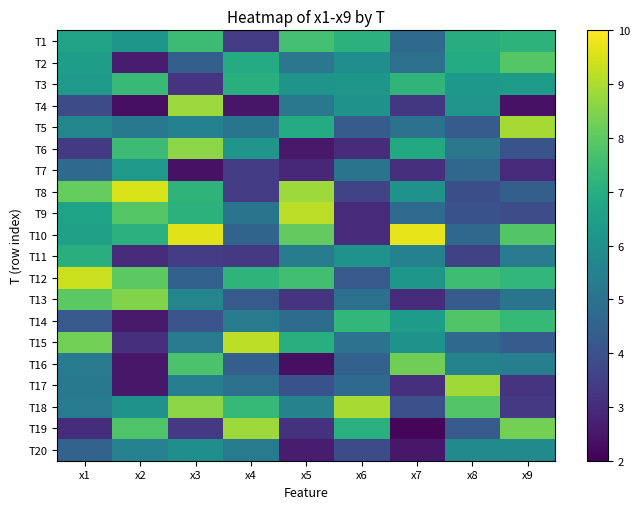

Reading right to left, transcribe all the data shown in this chart.

T1: x9=7.2	x8=7.0	x7=4.8	x6=7.1	x5=7.6	x4=3.4	x3=7.5	x2=6.2	x1=6.7
T2: x9=7.9	x8=6.9	x7=4.9	x6=6.0	x5=5.2	x4=6.9	x3=4.4	x2=2.7	x1=6.5
T3: x9=6.4	x8=6.3	x7=7.2	x6=6.2	x5=6.1	x4=7.1	x3=3.2	x2=7.4	x1=6.3
T4: x9=2.4	x8=6.2	x7=3.3	x6=6.1	x5=5.2	x4=2.5	x3=8.8	x2=2.3	x1=3.8
T5: x9=8.9	x8=4.3	x7=5.0	x6=4.3	x5=6.9	x4=5.1	x3=5.5	x2=5.2	x1=5.7
T6: x9=4.1	x8=5.2	x7=6.9	x6=3.0	x5=2.5	x4=6.2	x3=8.6	x2=7.5	x1=3.4
T7: x9=3.0	x8=4.7	x7=3.1	x6=5.1	x5=2.9	x4=3.4	x3=2.4	x2=6.3	x1=4.8
T8: x9=4.4	x8=3.9	x7=6.1	x6=3.6	x5=8.8	x4=3.4	x3=7.2	x2=9.5	x1=8.1
T9: x9=3.9	x8=4.0	x7=4.8	x6=2.9	x5=9.2	x4=5.1	x3=7.1	x2=7.9	x1=6.6
T10: x9=7.9	x8=4.7	x7=9.7	x6=3.0	x5=8.1	x4=4.6	x3=9.6	x2=7.1	x1=6.6
T11: x9=5.3	x8=3.5	x7=5.5	x6=6.1	x5=5.4	x4=3.3	x3=3.5	x2=3.0	x1=7.1
T12: x9=7.3	x8=7.5	x7=6.2	x6=4.2	x5=7.6	x4=7.2	x3=4.5	x2=8.0	x1=9.4
T13: x9=5.1	x8=4.3	x7=3.0	x6=5.0	x5=3.2	x4=4.3	x3=5.6	x2=8.5	x1=8.0
T14: x9=7.3	x8=7.8	x7=6.4	x6=7.3	x5=4.8	x4=5.3	x3=4.1	x2=2.6	x1=4.2
T15: x9=4.3	x8=4.7	x7=6.1	x6=5.0	x5=7.0	x4=9.2	x3=5.3	x2=3.1	x1=8.3
T16: x9=5.4	x8=5.6	x7=8.3	x6=4.5	x5=2.3	x4=4.4	x3=7.7	x2=2.5	x1=5.3
T17: x9=3.2	x8=8.8	x7=3.1	x6=4.7	x5=4.0	x4=5.0	x3=5.4	x2=2.5	x1=5.2
T18: x9=3.3	x8=7.8	x7=4.0	x6=8.9	x5=5.6	x4=7.3	x3=8.6	x2=6.1	x1=5.3
T19: x9=8.3	x8=4.3	x7=2.1	x6=7.1	x5=3.2	x4=8.8	x3=3.3	x2=7.8	x1=3.0
T20: x9=5.8	x8=5.8	x7=2.5	x6=3.9	x5=2.6	x4=5.3	x3=6.0	x2=5.5	x1=4.5